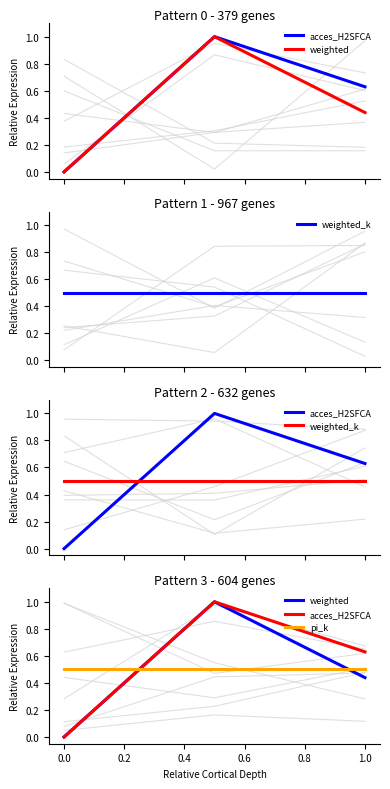

Is it true that pi_k equals 0.3 at 1.0?

False